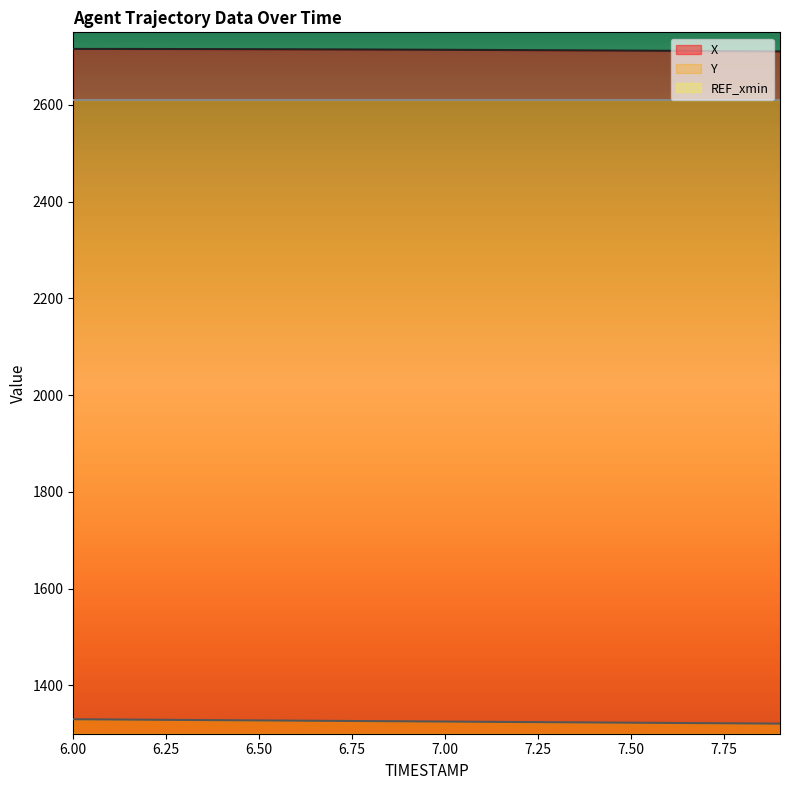

Reading left to right, extract all data points from this chart.

X: 2715.7	2715.7	2715.6	2715.4	2715.3	2715.1	2714.9	2714.7	2714.4	2714.2	2713.9	2713.6	2713.3	2712.9	2712.6	2712.2	2711.8	2711.5	2711.1	2710.7
Y: 1329.9	1329.4	1328.9	1328.4	1328.0	1327.5	1327.0	1326.5	1326.1	1325.6	1325.1	1324.7	1324.2	1323.7	1323.2	1322.8	1322.3	1321.8	1321.3	1320.8